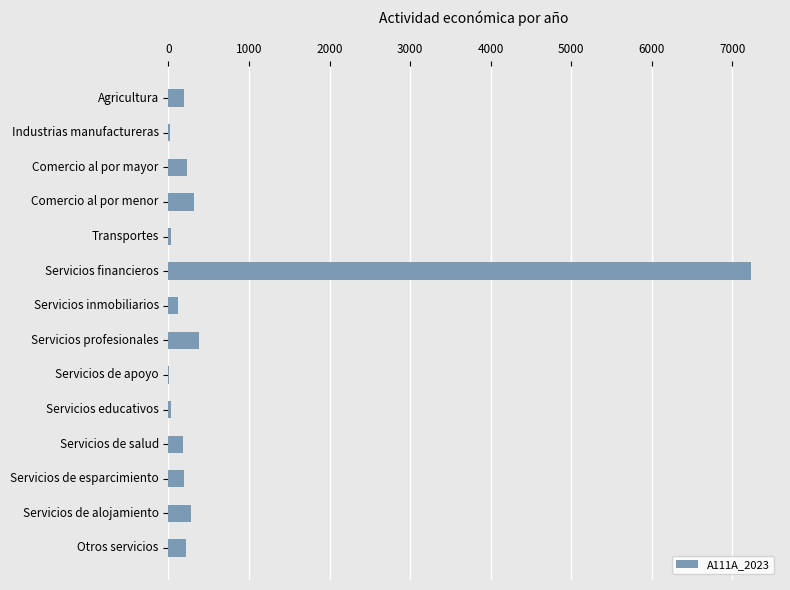

What is the sum of all values?

9408.7